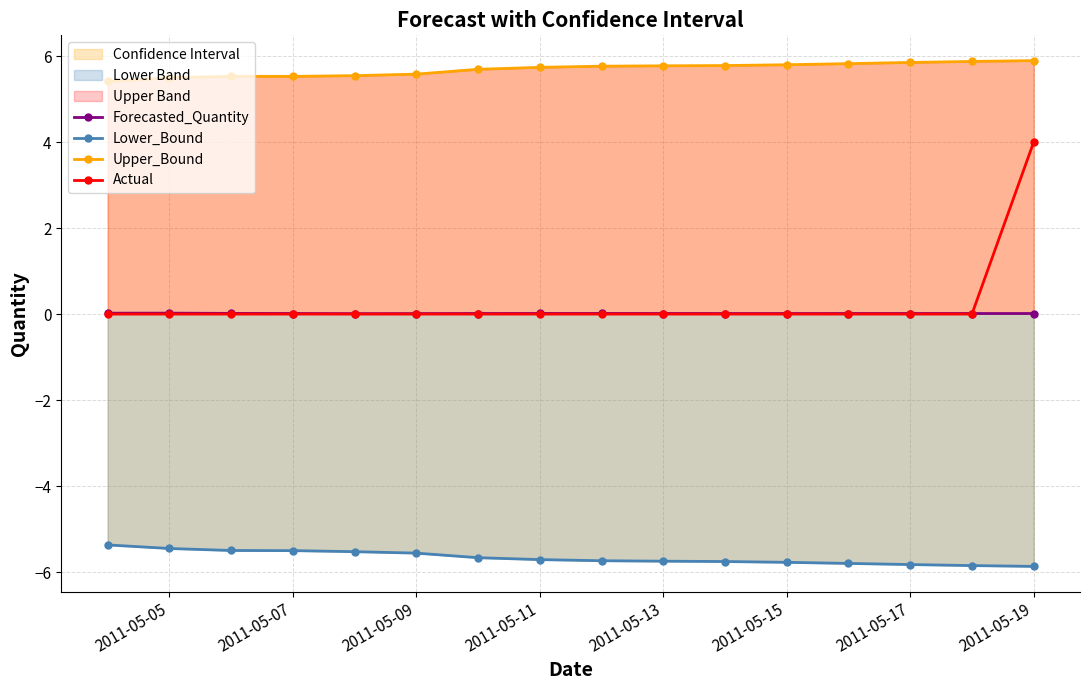

Count the Forecasted_Quantity values in the range 0 to 1.

16